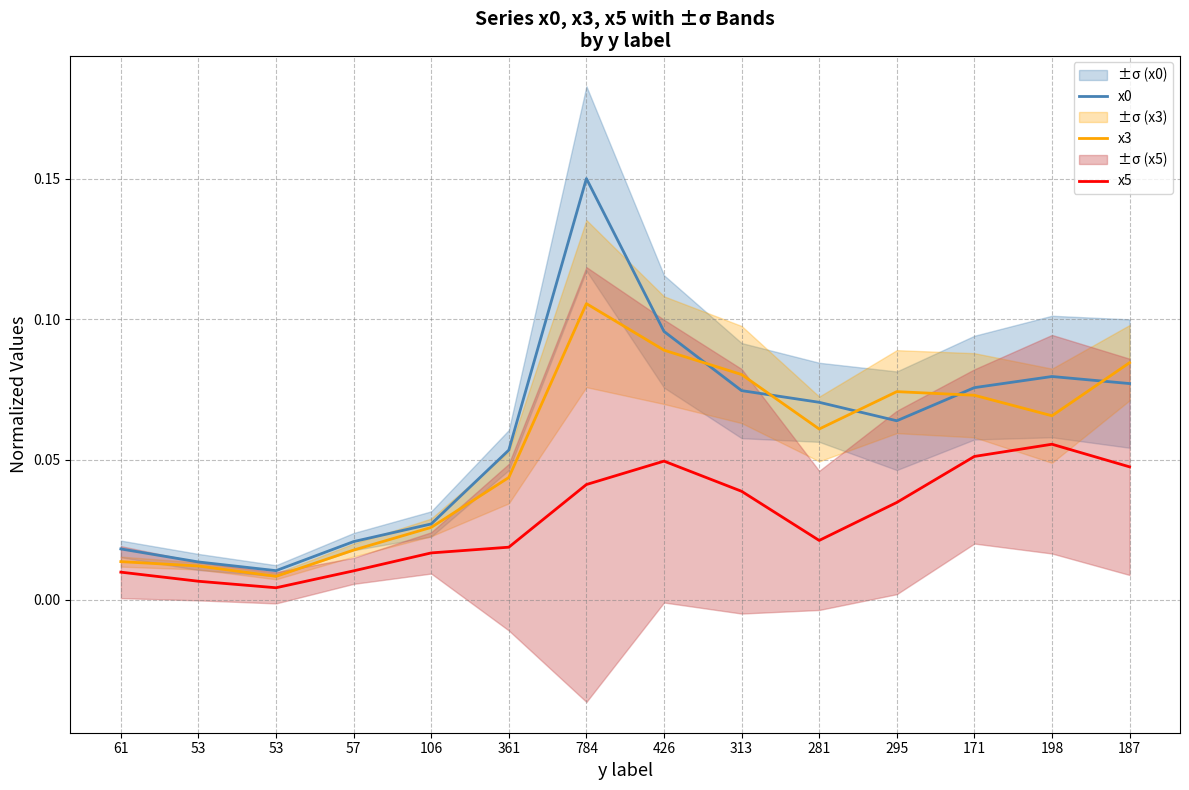

Rank the categories by x0 value from lowest to highest.

53, 53, 61, 57, 106, 361, 295, 281, 313, 171, 187, 198, 426, 784